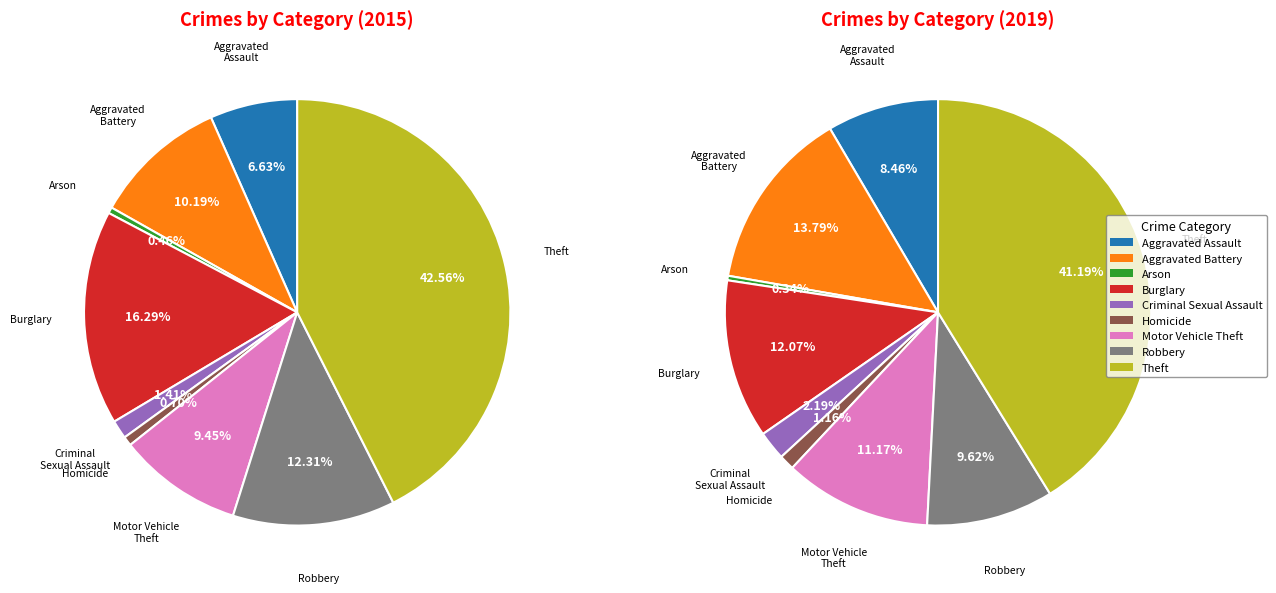

To the nearest percent, what is the difference between the largest and smallest slice percentages?

41%